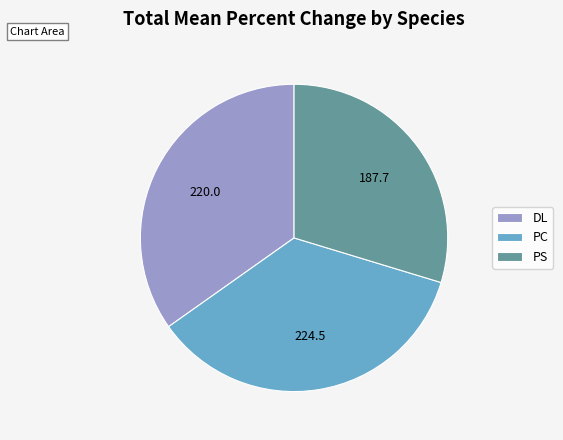

The PC slice represents 45% of the pie. True or false?

False